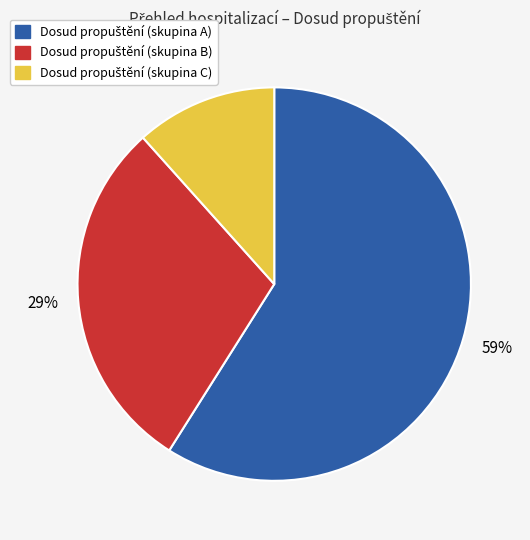

Is there a majority slice in this chart?

Yes